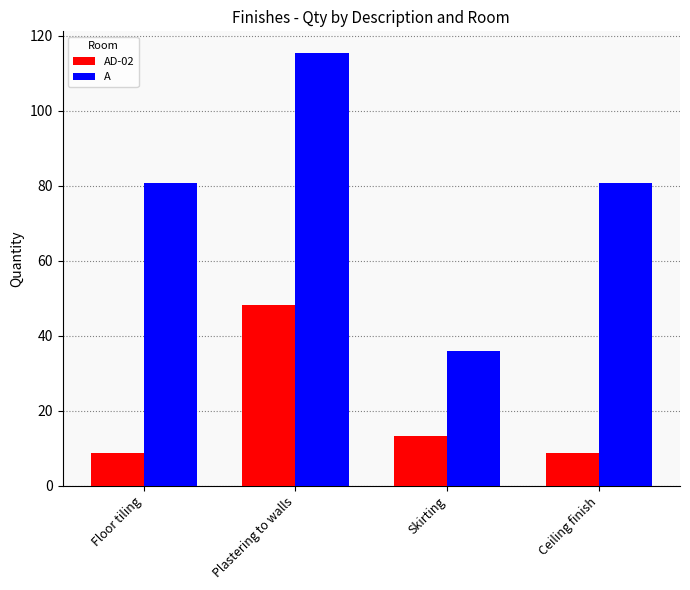

At how many categories does at least one series exceed 91?

1